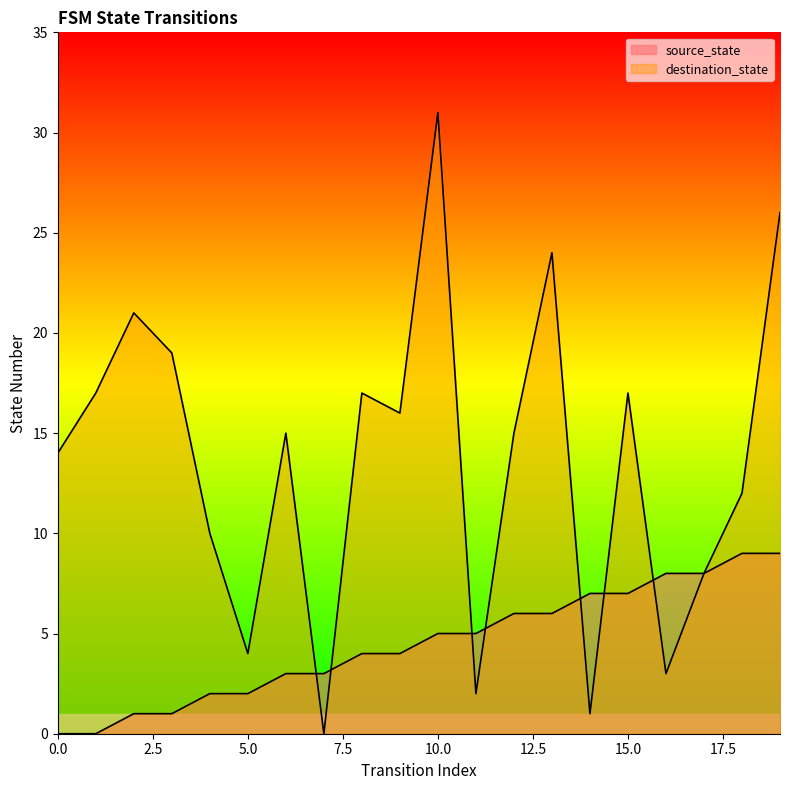

The value of source_state at 18 is 9. True or false?

True